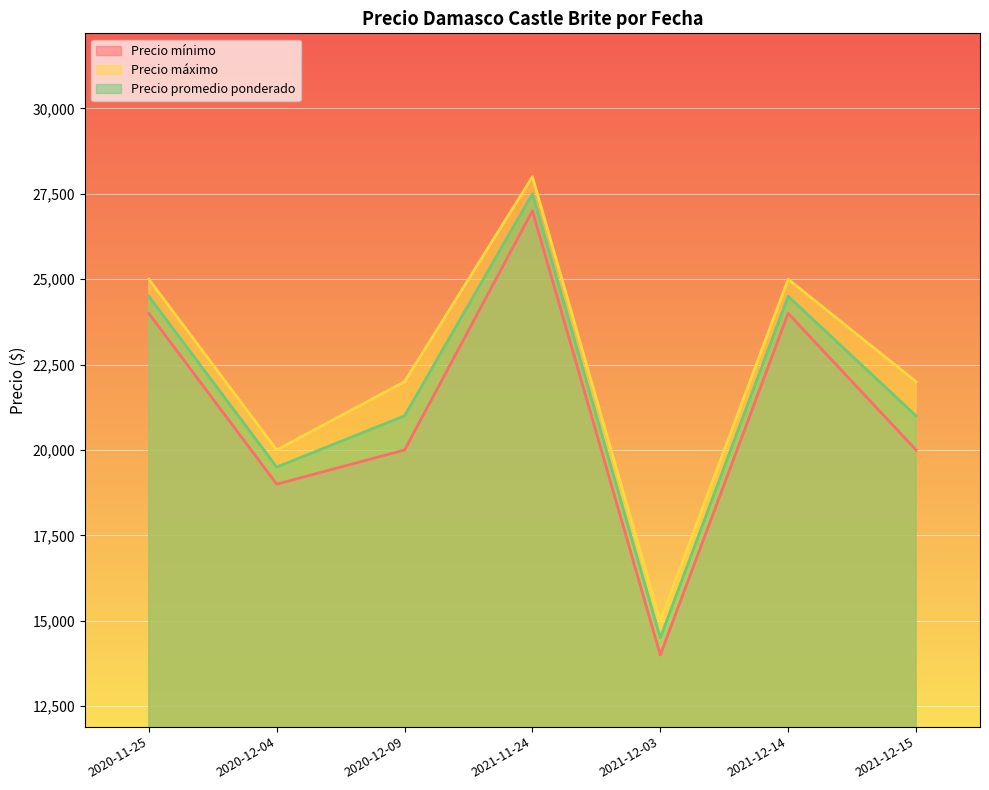

Rank the series by their average value, from lowest to highest.

Precio mínimo, Precio promedio ponderado, Precio máximo